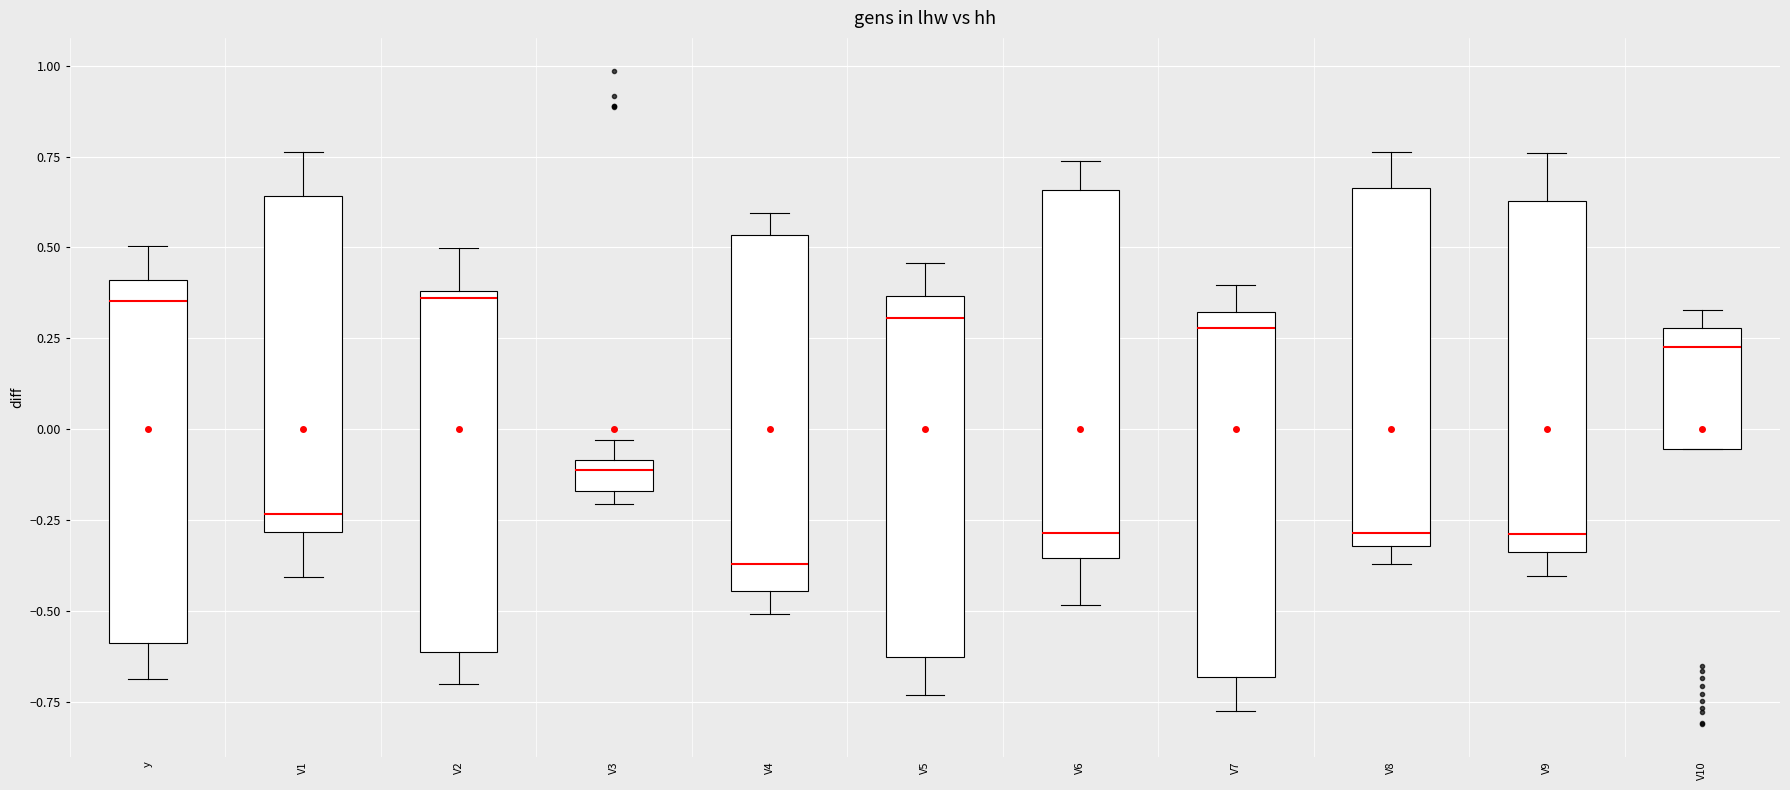

Which box's median line is the lowest?

V4